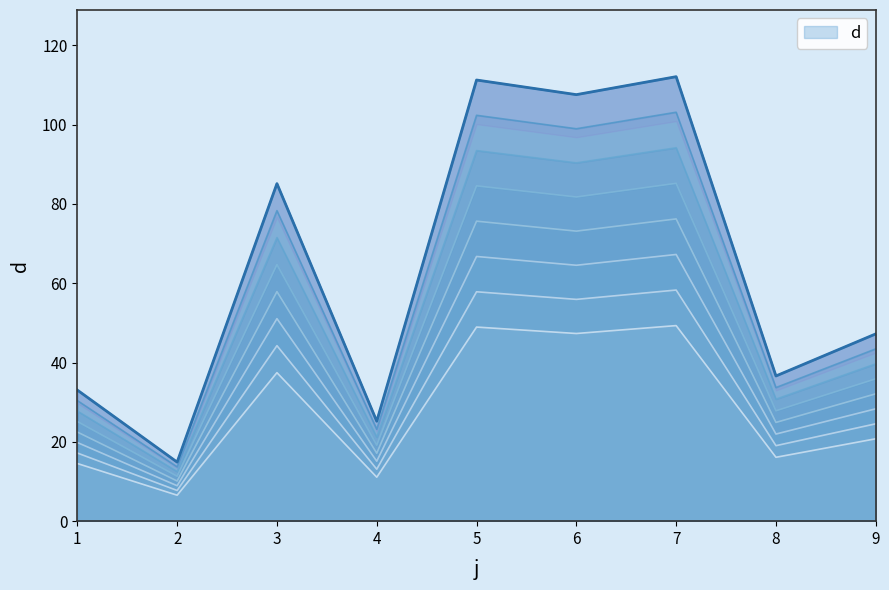

What is the greatest value displayed?

112.1